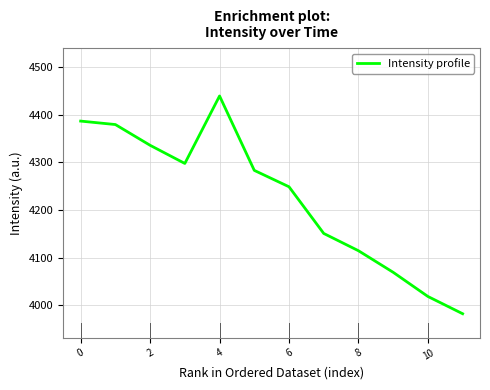

What is the difference between the maximum and minimum values?

457.0